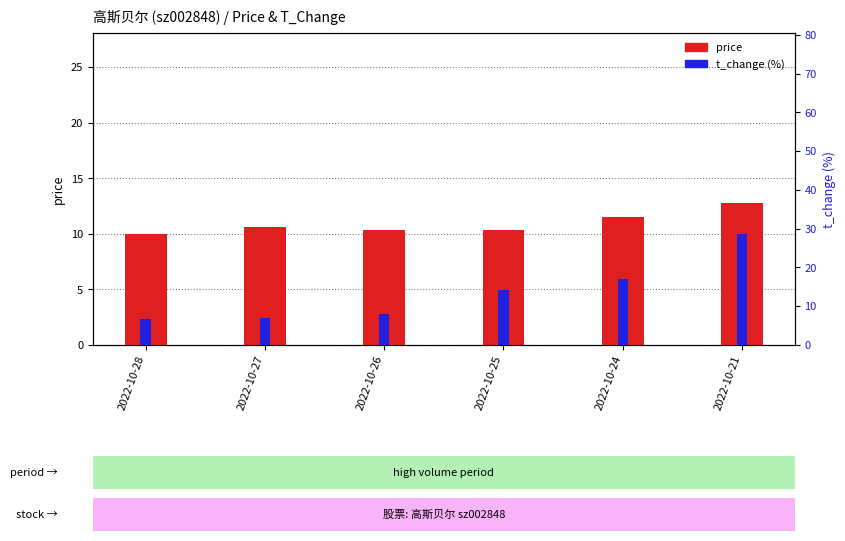

What is the total value across all series at 2022-10-26?

18.3